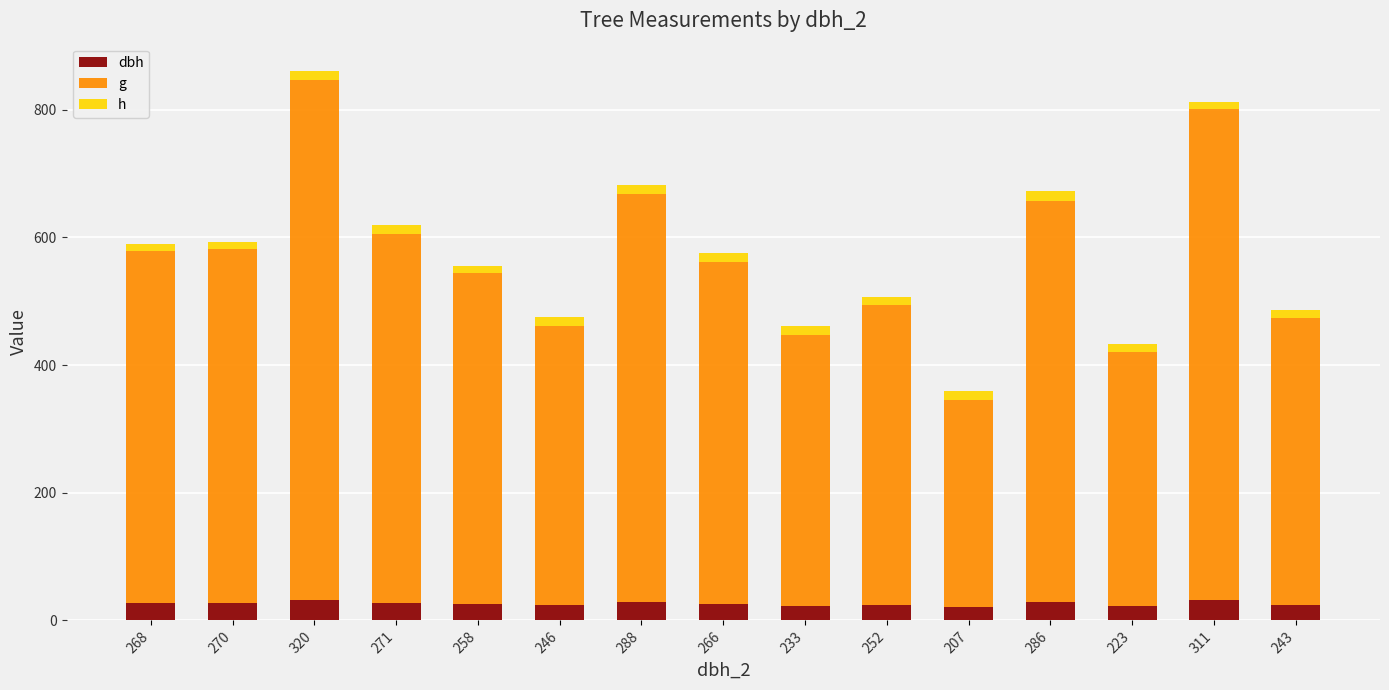

Are the bars horizontal?

No